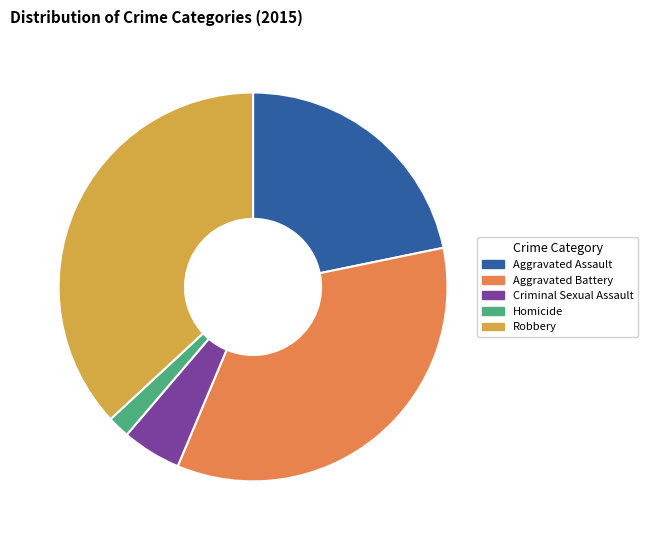

What is the ratio of the value at Robbery to the value at Aggravated Assault?

1.7